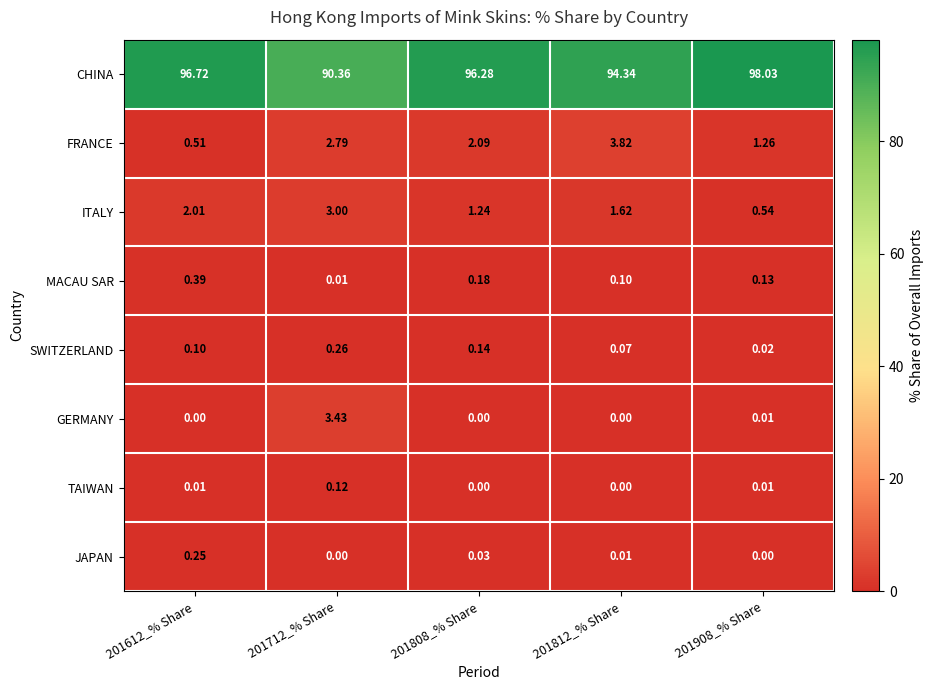

Which series has the largest total across all categories?

CHINA